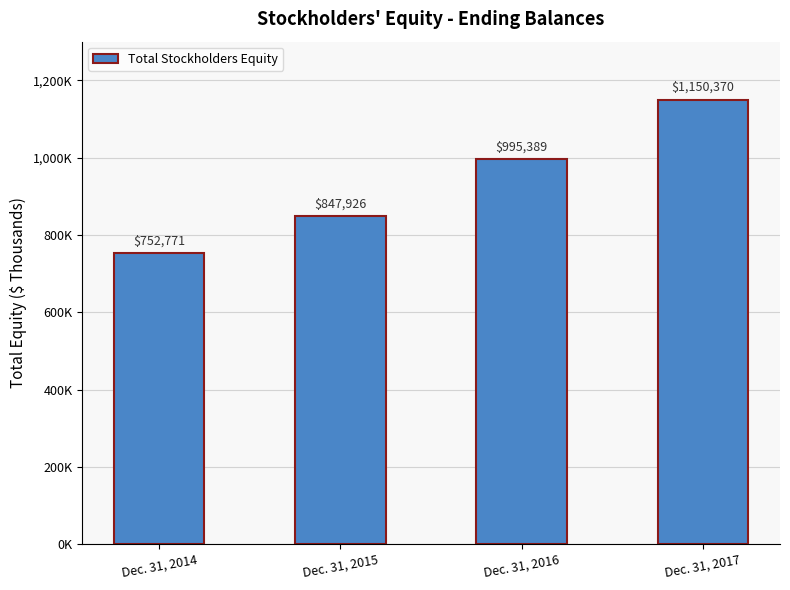

Does the chart contain any negative values?

No